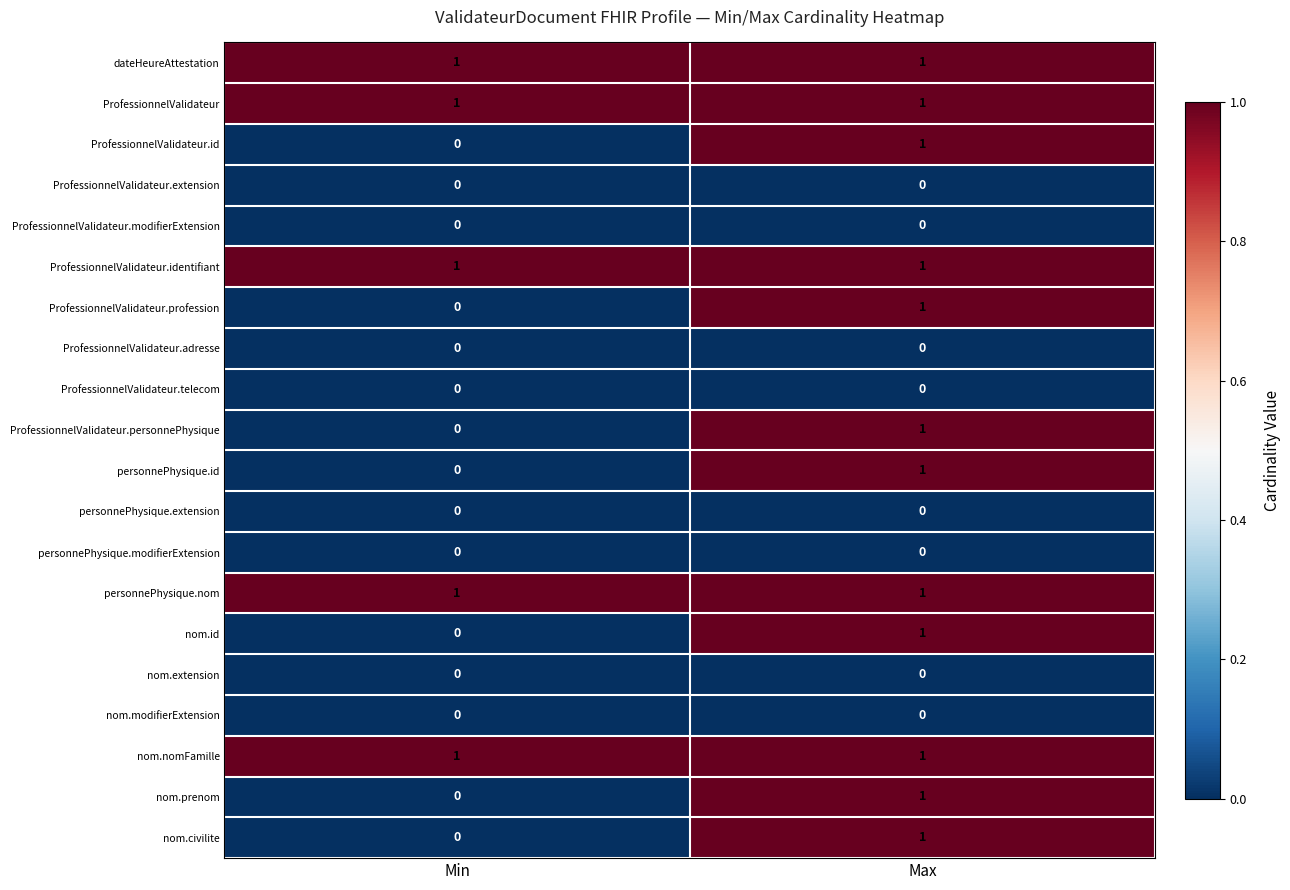

True or false: dateHeureAttestation has a value of 1 at Max.

True